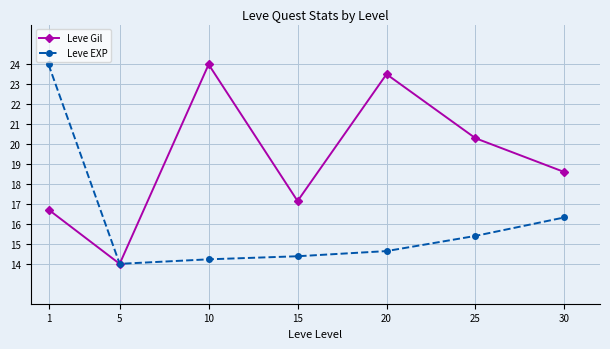

Reading left to right, extract all data points from this chart.

Leve Gil: 16.7	14.0	24.0	17.1	23.5	20.3	18.6
Leve EXP: 24.0	14.0	14.2	14.4	14.6	15.4	16.3